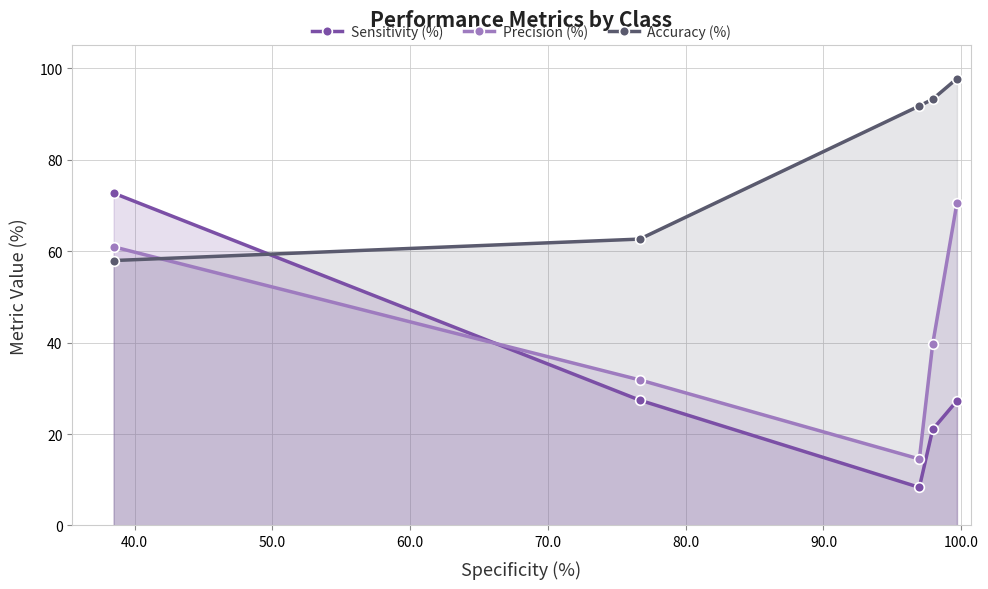

At how many categories does at least one series exceed 78?

3